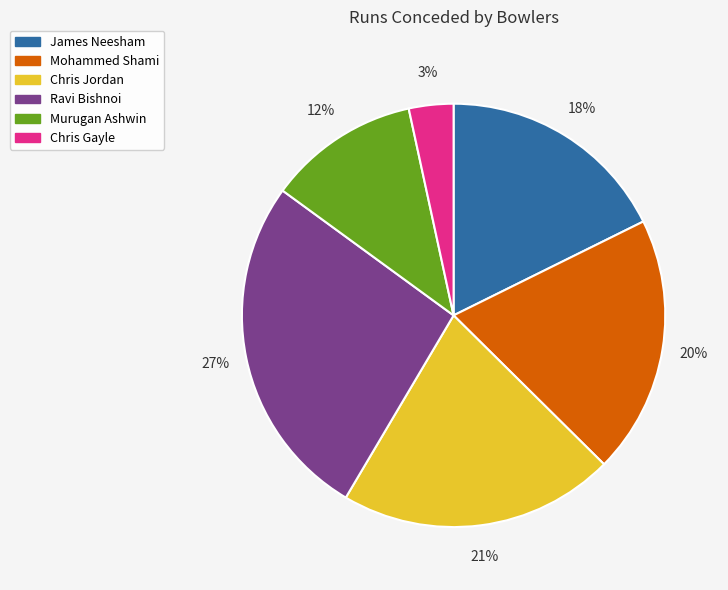

To the nearest percent, what is the average slice percentage?

17%